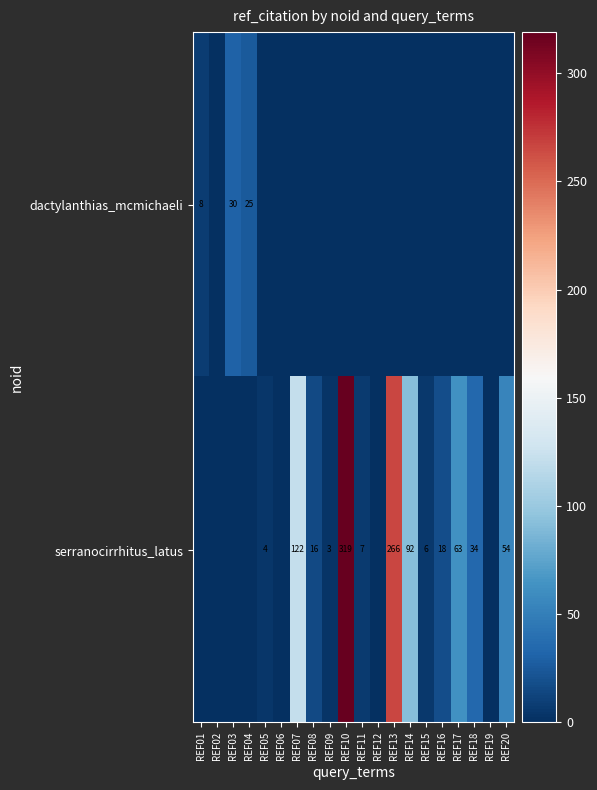

The value of serranocirrhitus_latus at REF18 is 59. True or false?

False